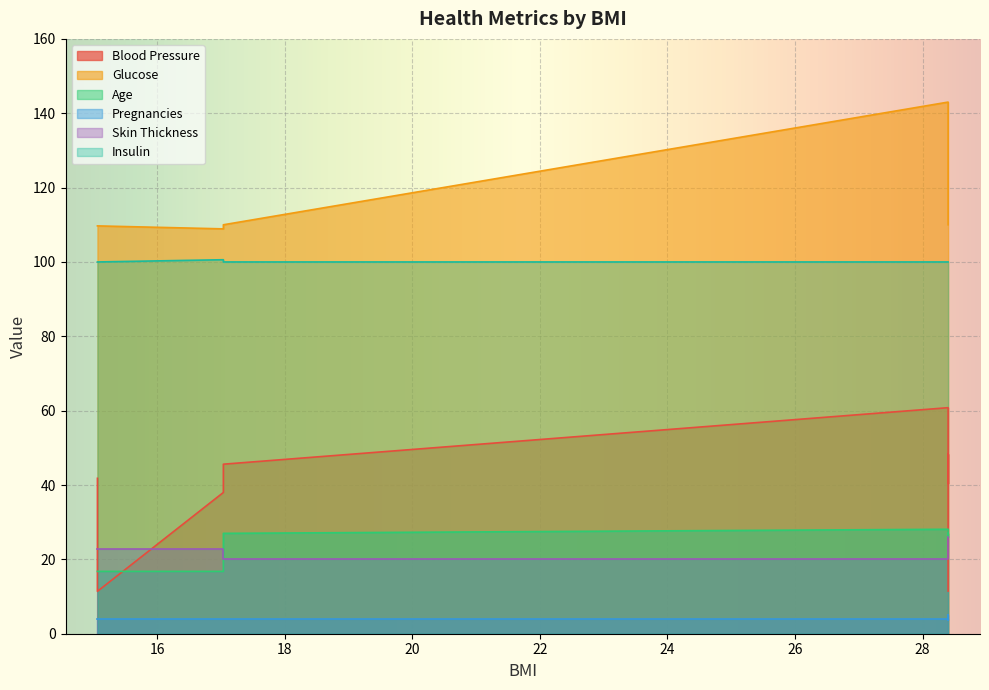

Read the Pregnancies value at 28.

5.0